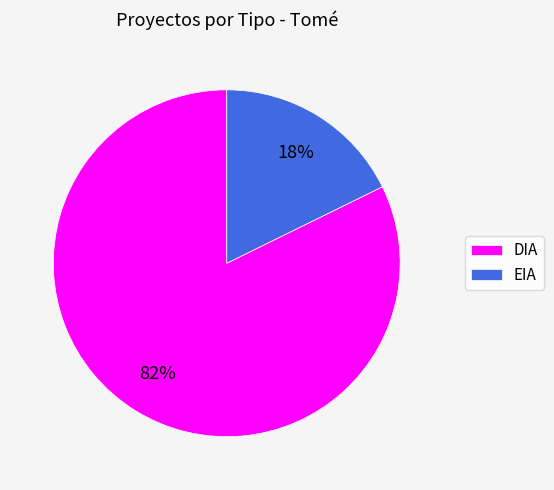

Does DIA represent more than half of the total?

Yes